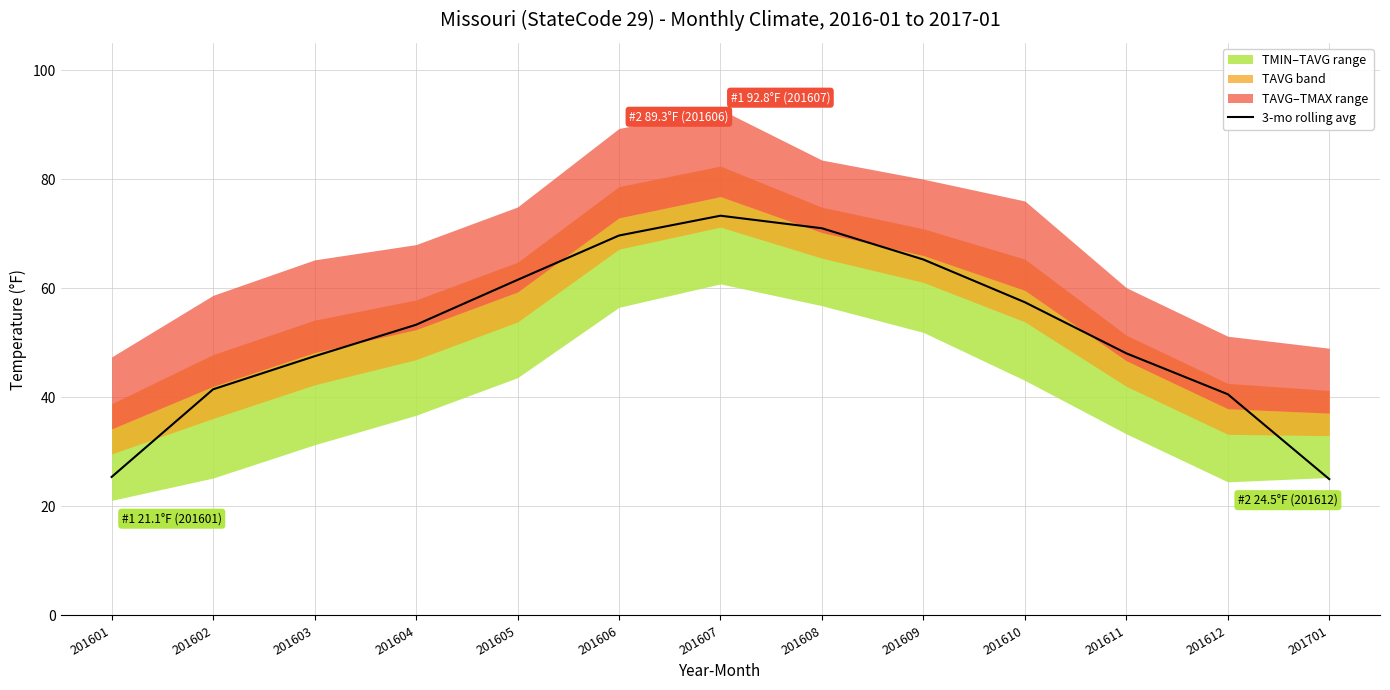

Rank the categories by value from lowest to highest.

201701, 201601, 201612, 201602, 201603, 201611, 201604, 201610, 201605, 201609, 201606, 201608, 201607